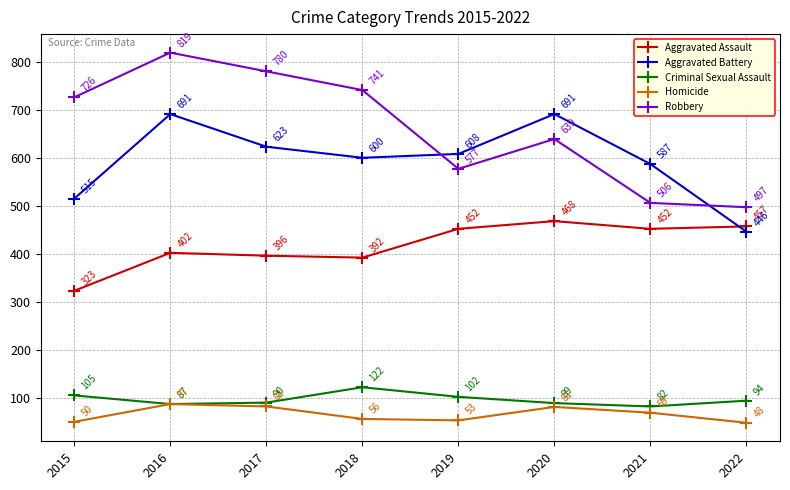

What is the greatest value displayed?

819